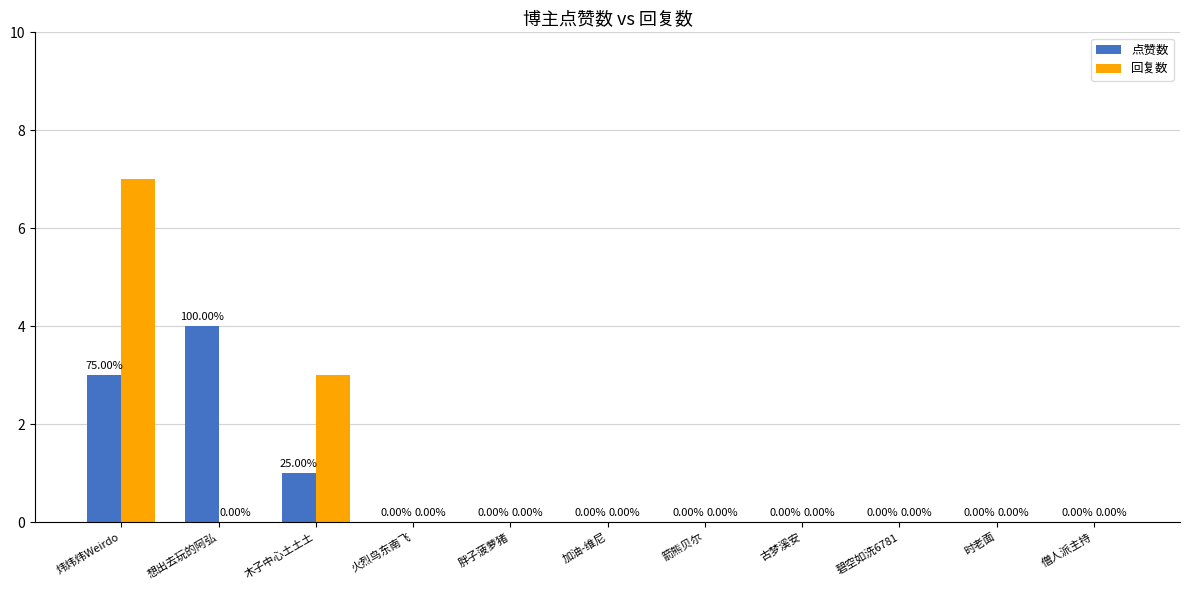

Reading left to right, transcribe all the data shown in this chart.

点赞数: 炜炜炜Weirdo=3	想出去玩的阿弘=4	木子中心土土土=1	火烈鸟东南飞=0	胖子菠萝猪=0	加油-维尼=0	箭熊贝尔=0	古梦溪安=0	碧空如洗6781=0	时老面=0	僧人派主持=0
回复数: 炜炜炜Weirdo=7	想出去玩的阿弘=0	木子中心土土土=3	火烈鸟东南飞=0	胖子菠萝猪=0	加油-维尼=0	箭熊贝尔=0	古梦溪安=0	碧空如洗6781=0	时老面=0	僧人派主持=0